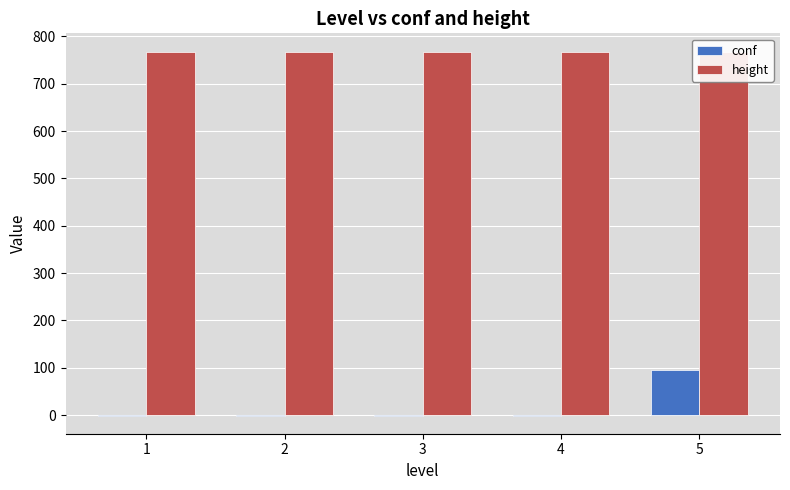

At which category is the sum across all series the highest?

5